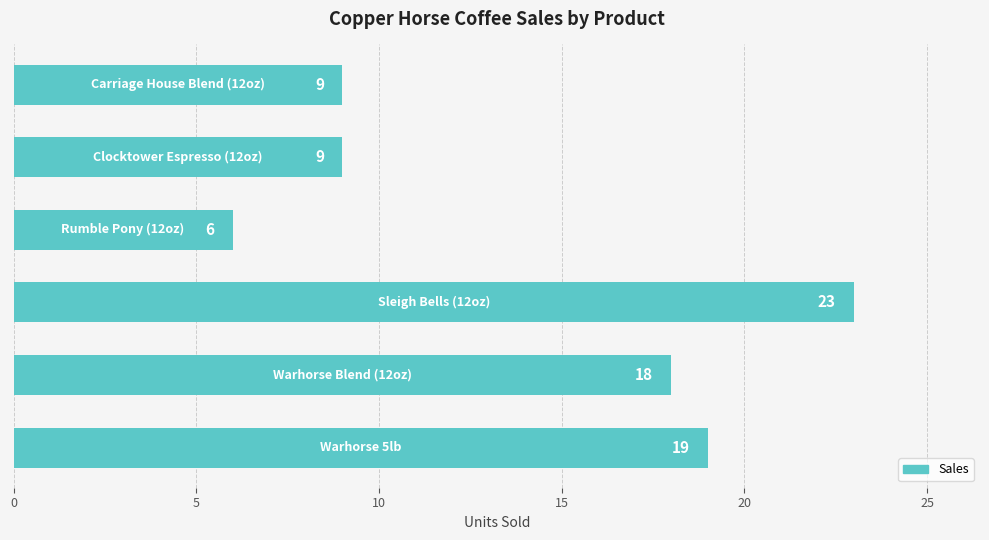

What is the maximum value shown in the chart?

23